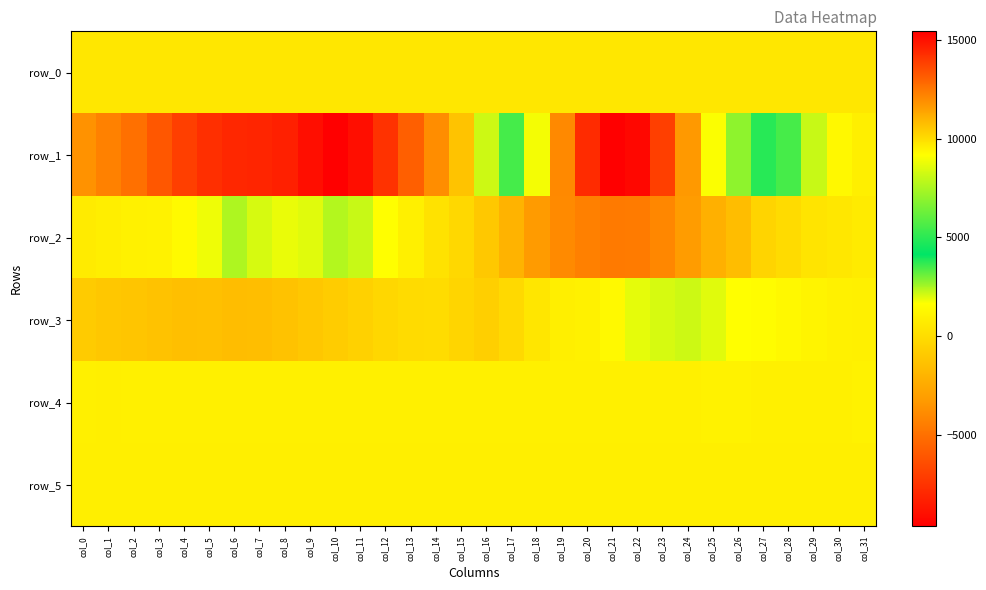

Is it true that row_3 equals -483.2 at col_10?

False